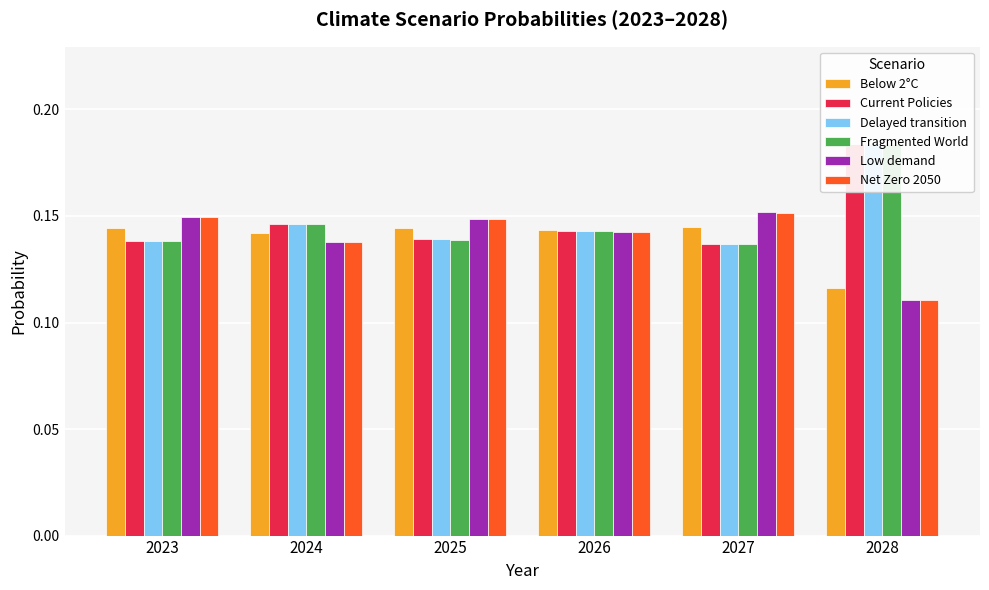

The Low demand series shows 0.1 at 2026. True or false?

True